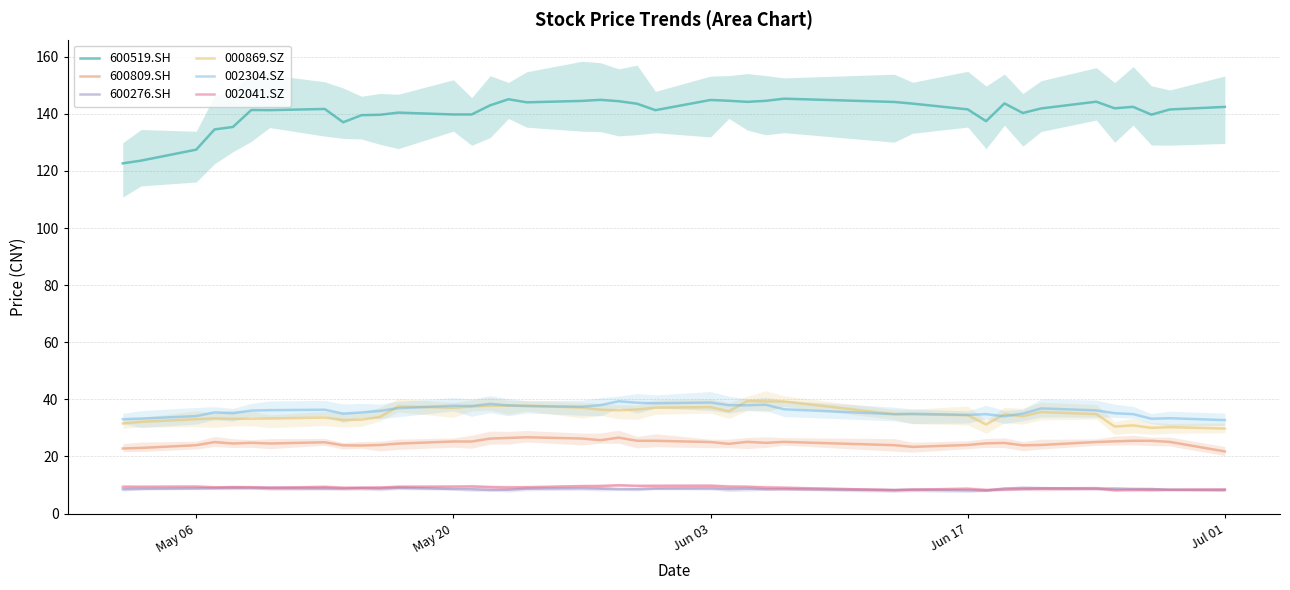

At which category does 600519.SH reach its first local valley?

6